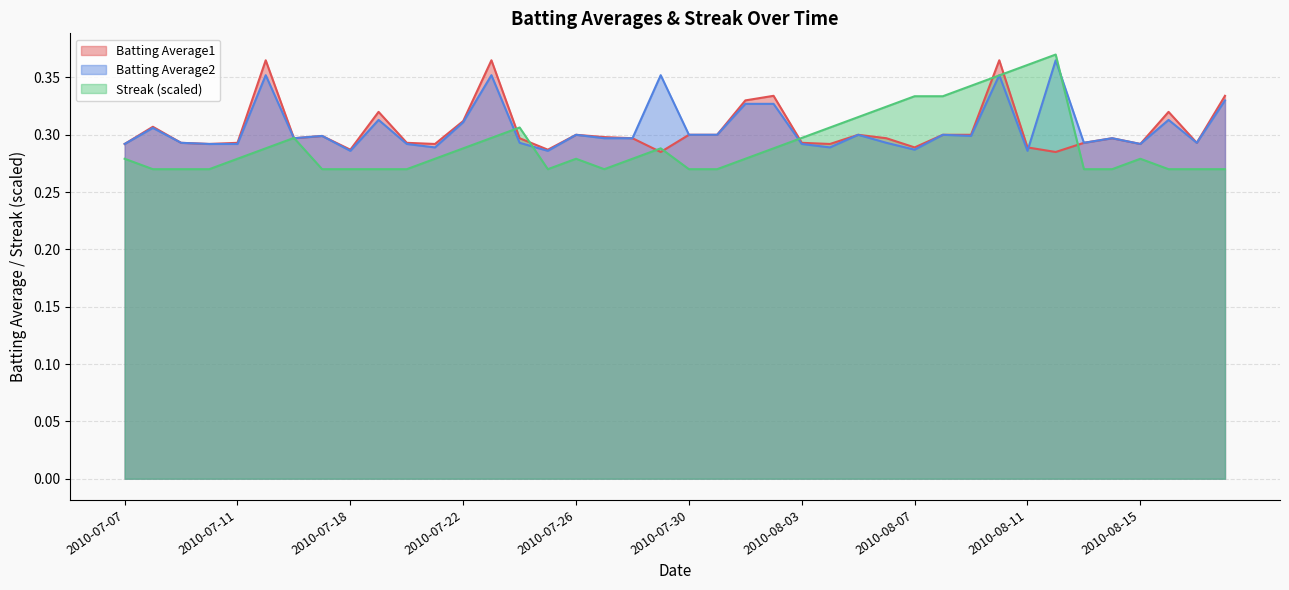

What is the difference between the Batting Average2 values at 2010-08-12 and 2010-07-30?

0.1